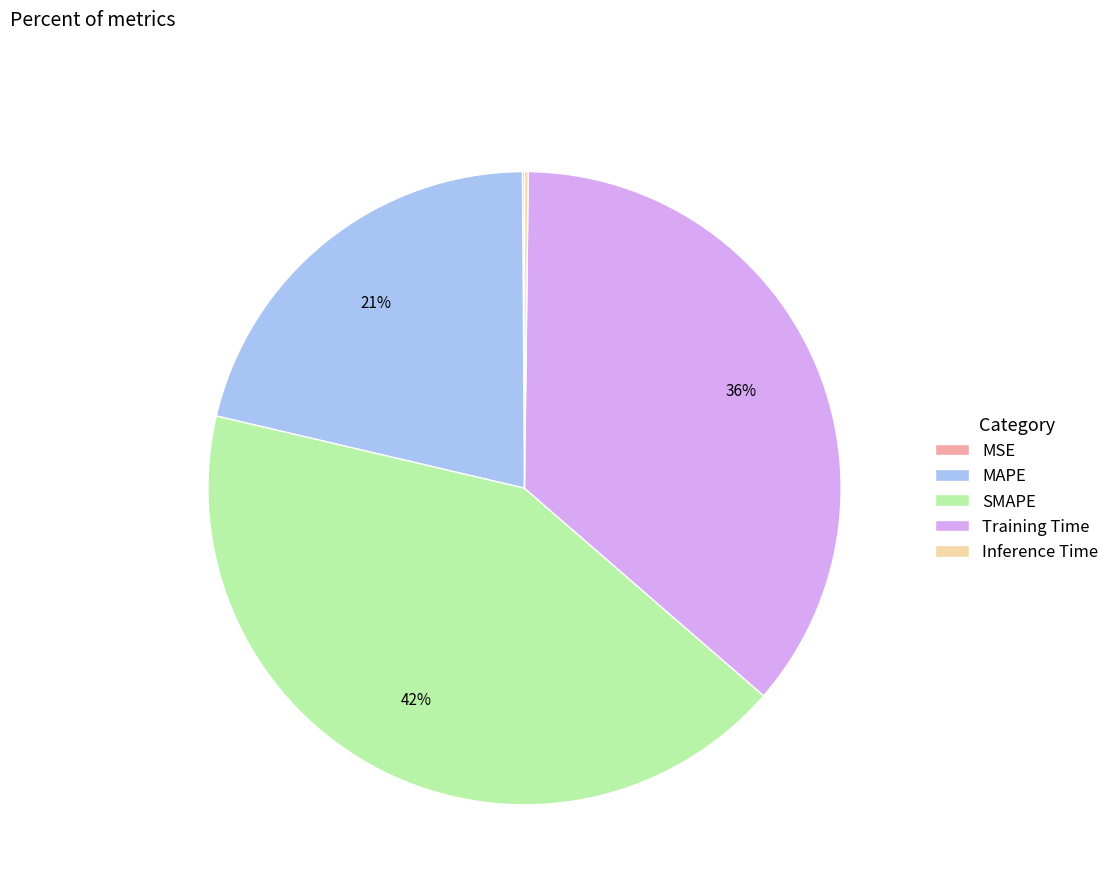

Is there any slice that represents more than half of the pie?

No